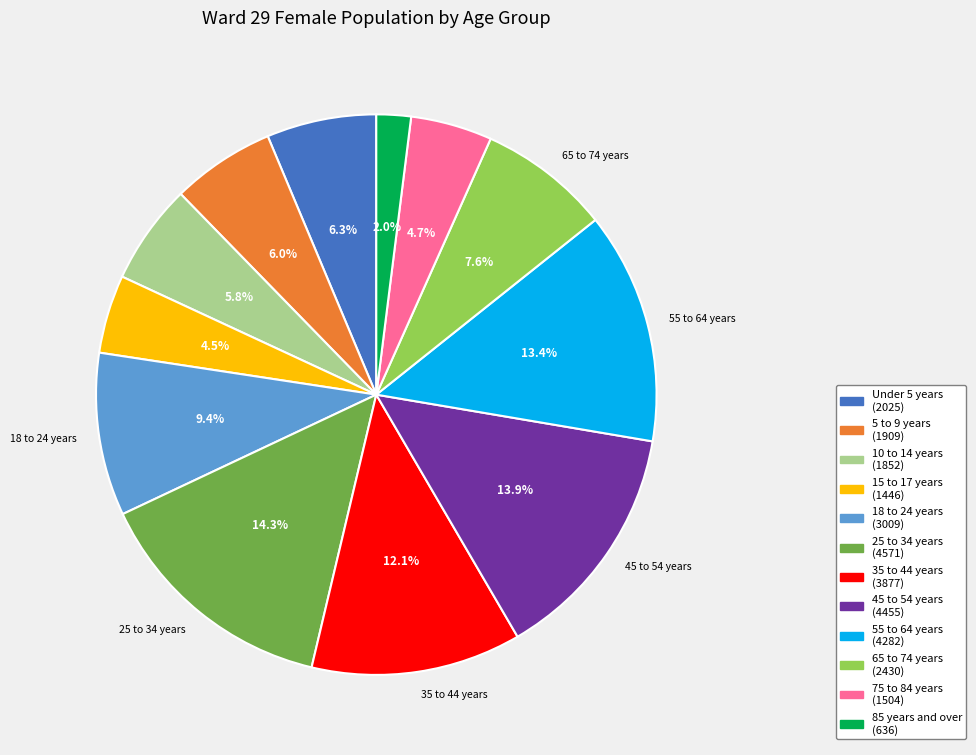

The 85 years and over slice represents 2% of the pie. True or false?

True